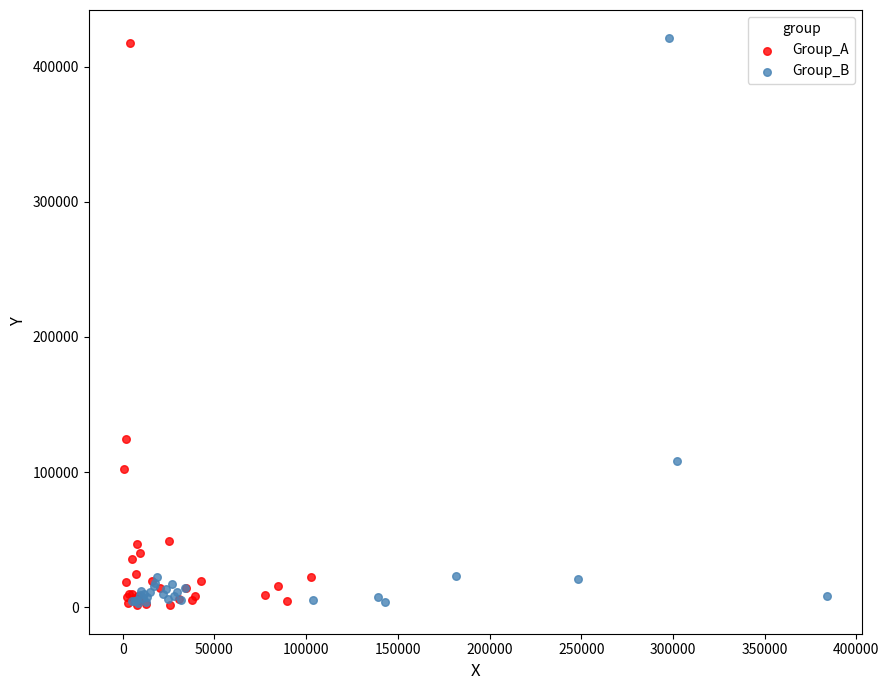

What are all the series names shown in the legend?

Group_A, Group_B